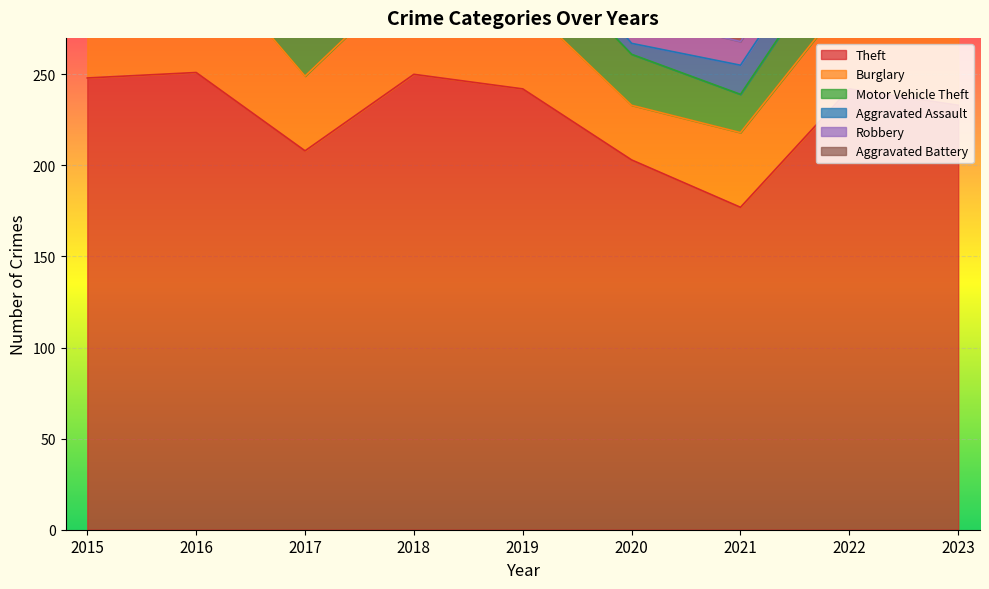

What is the greatest value displayed?

251